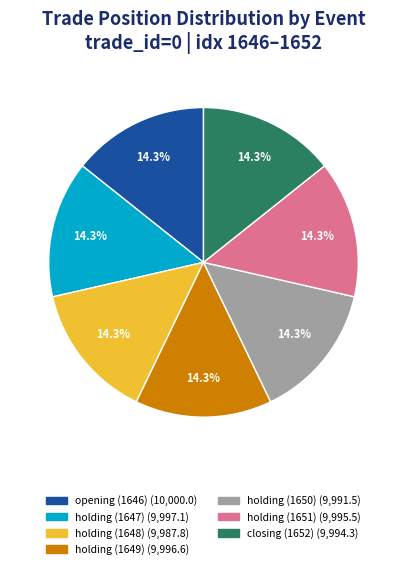

True or false: opening (1646) accounts for 25% of the total.

False